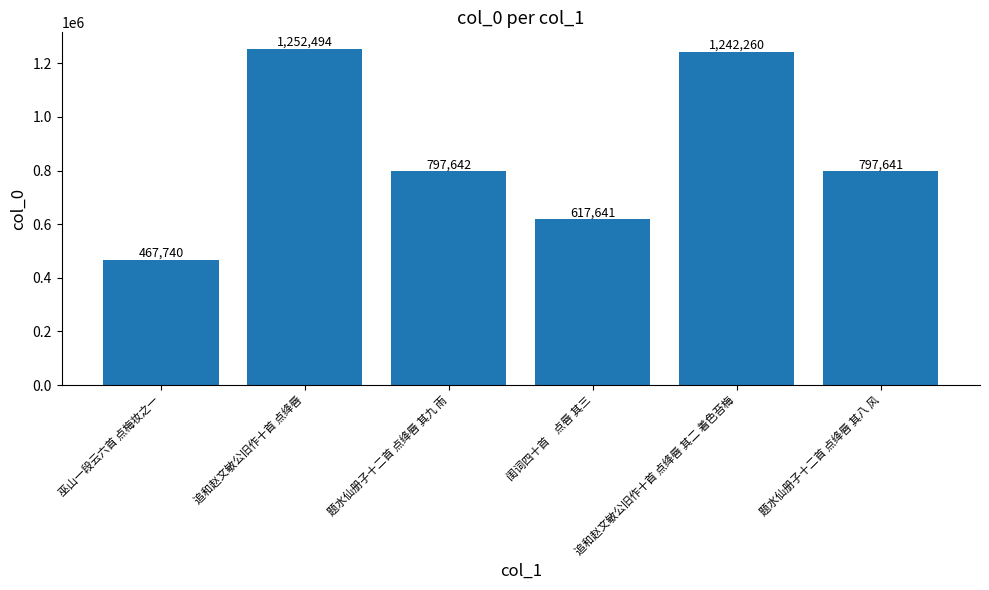

Which category has the highest value across all series?

追和赵文敏公旧作十首 点绛唇